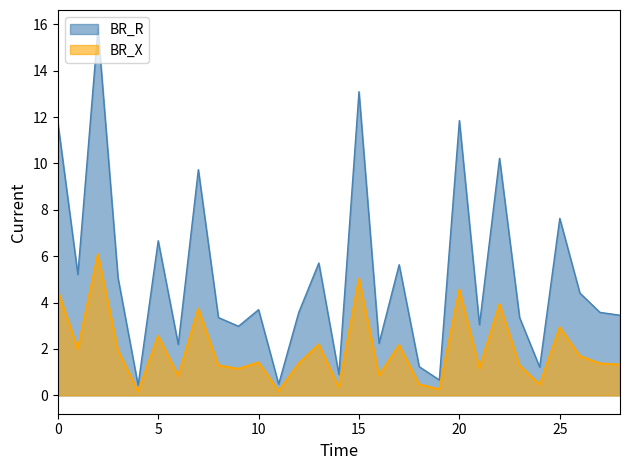

What is the greatest value displayed?

15.8